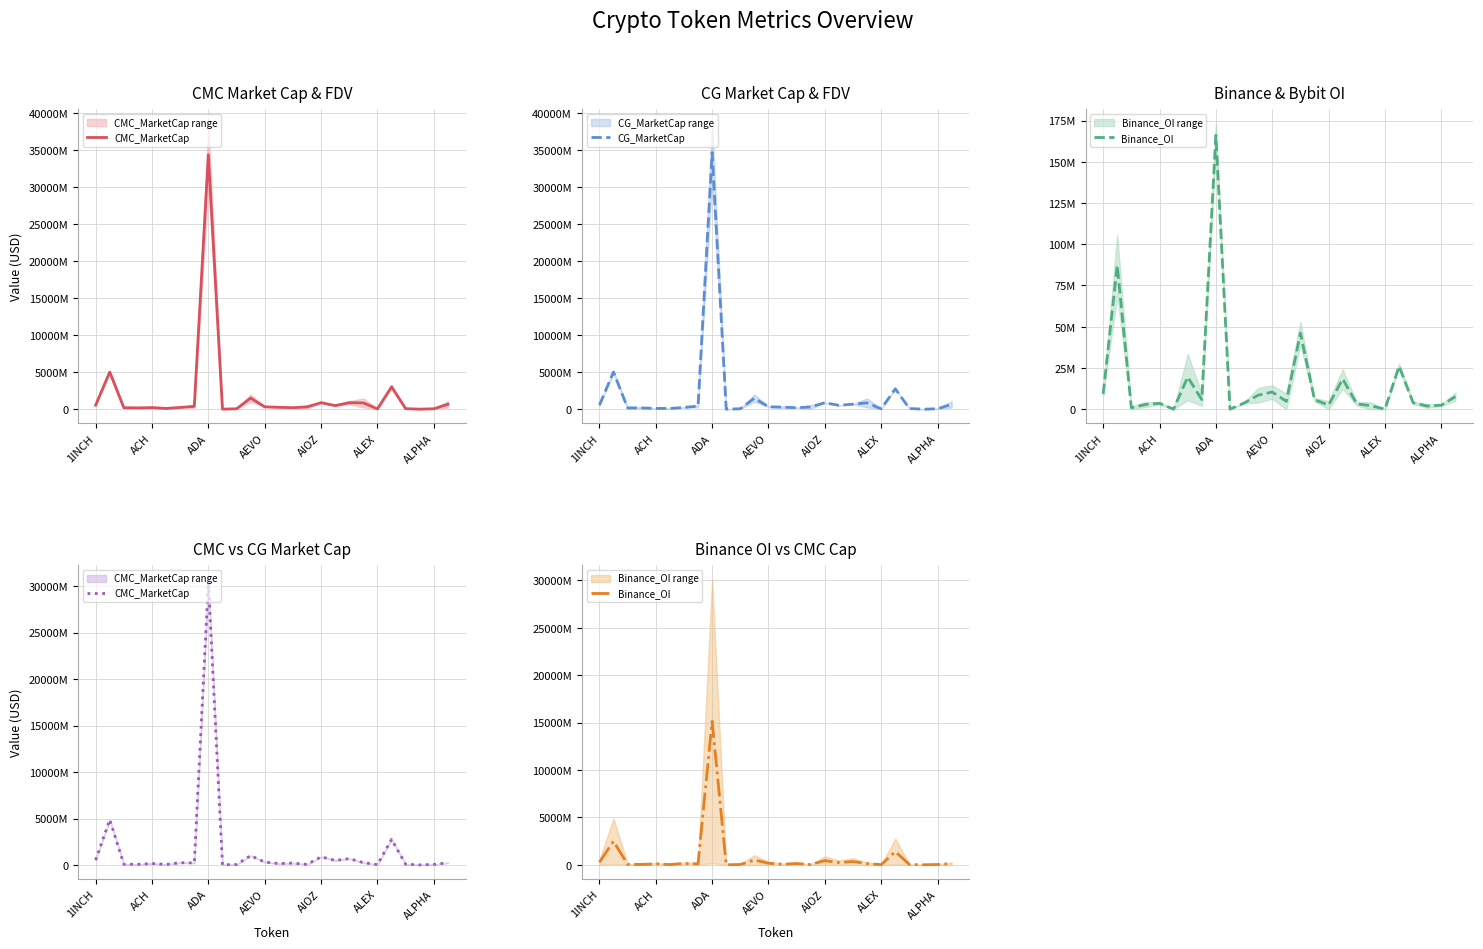

How many data points does each series have?

26